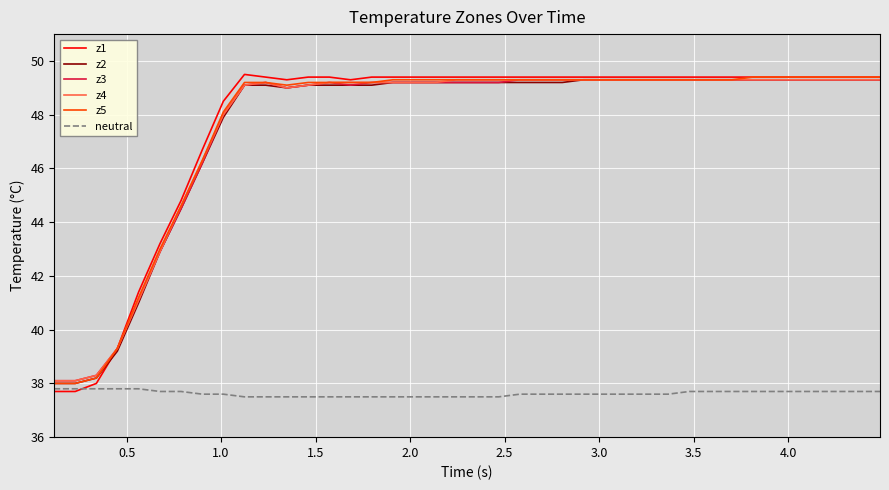

What is the maximum value shown in the chart?

49.5